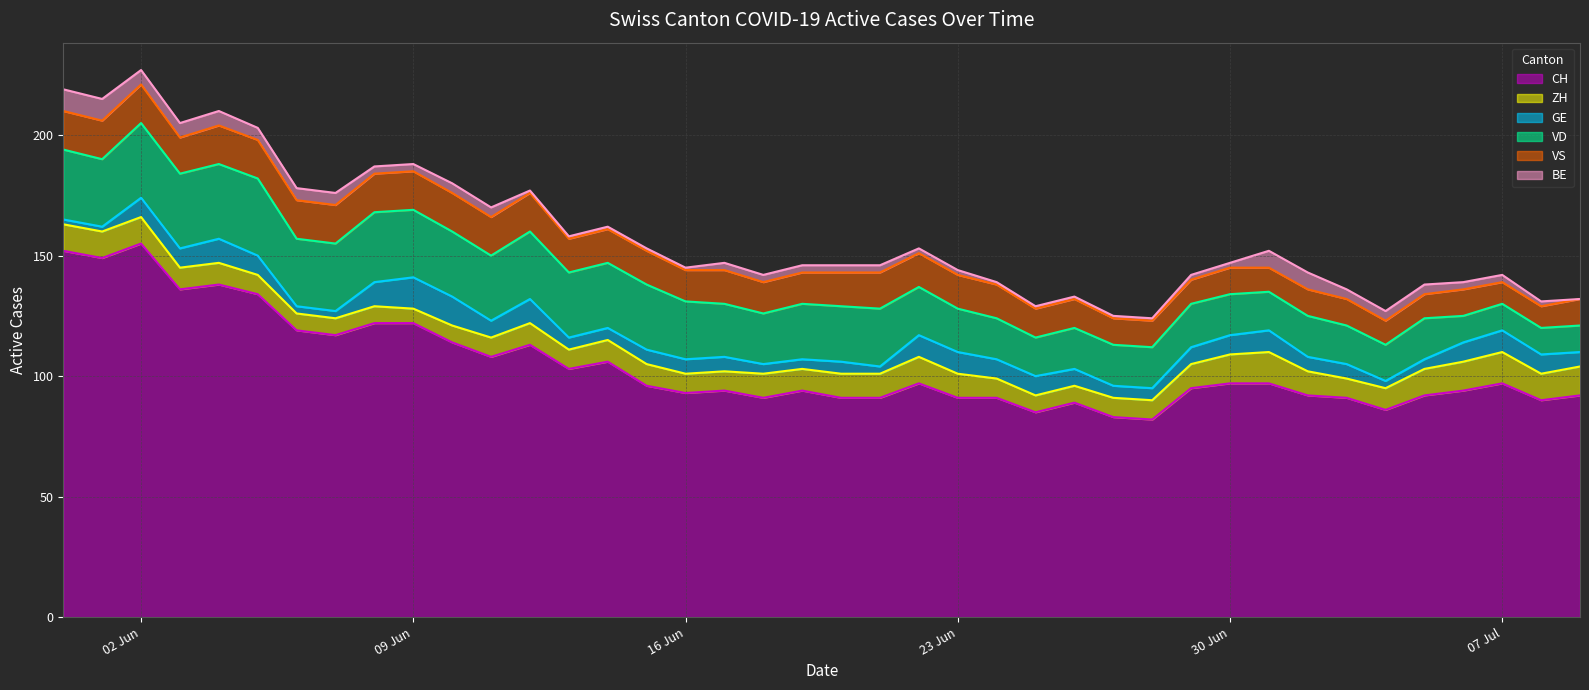

What is the maximum value for GE?

13